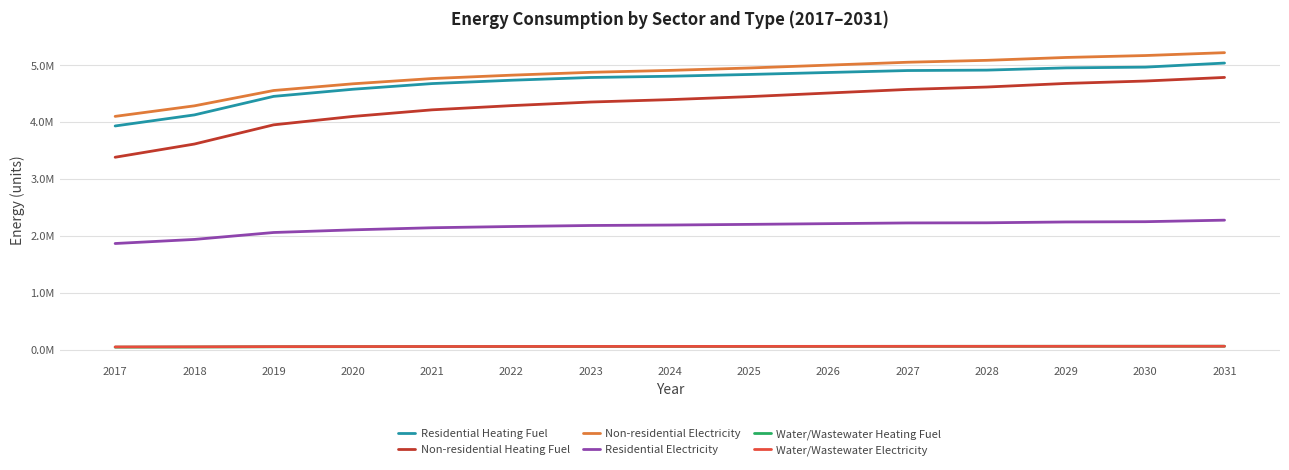

Reading right to left, list all the values displayed in this chart.

Residential Heating Fuel: 5036553.8	4964923.7	4951990.4	4912561.4	4905123.9	4870985.3	4836230.8	4804748.2	4782944.2	4734606.0	4675844.9	4576161.8	4451026.5	4125293.8	3930862.4
Non-residential Heating Fuel: 4784018.0	4720729.7	4678537.5	4615249.2	4573057.0	4509768.7	4446480.4	4393740.2	4351548.0	4288259.7	4214423.4	4098394.8	3950722.2	3613184.6	3381127.5
Non-residential Electricity: 5219267.8	5168748.3	5135068.7	5084549.2	5050869.5	5000350.1	4949830.6	4907731.0	4874051.4	4823531.9	4764592.5	4671973.5	4554094.7	4284657.5	4099419.5
Residential Electricity: 2275355.0	2248306.8	2243639.6	2228979.8	2226489.2	2213940.4	2201195.3	2189629.2	2181709.3	2163784.5	2141976.2	2104879.6	2058411.3	1936628.0	1864856.2
Water/Wastewater Heating Fuel: 59555.9	58702.0	58302.7	57610.0	57239.2	56583.5	55903.0	55334.6	54906.0	54174.5	53302.8	51890.8	50086.8	45823.6	43013.5
Water/Wastewater Electricity: 59227.4	58586.8	58333.1	57857.6	57634.6	57198.9	56738.7	56354.5	56074.9	55563.9	54949.1	53939.9	52649.5	49552.2	47559.9